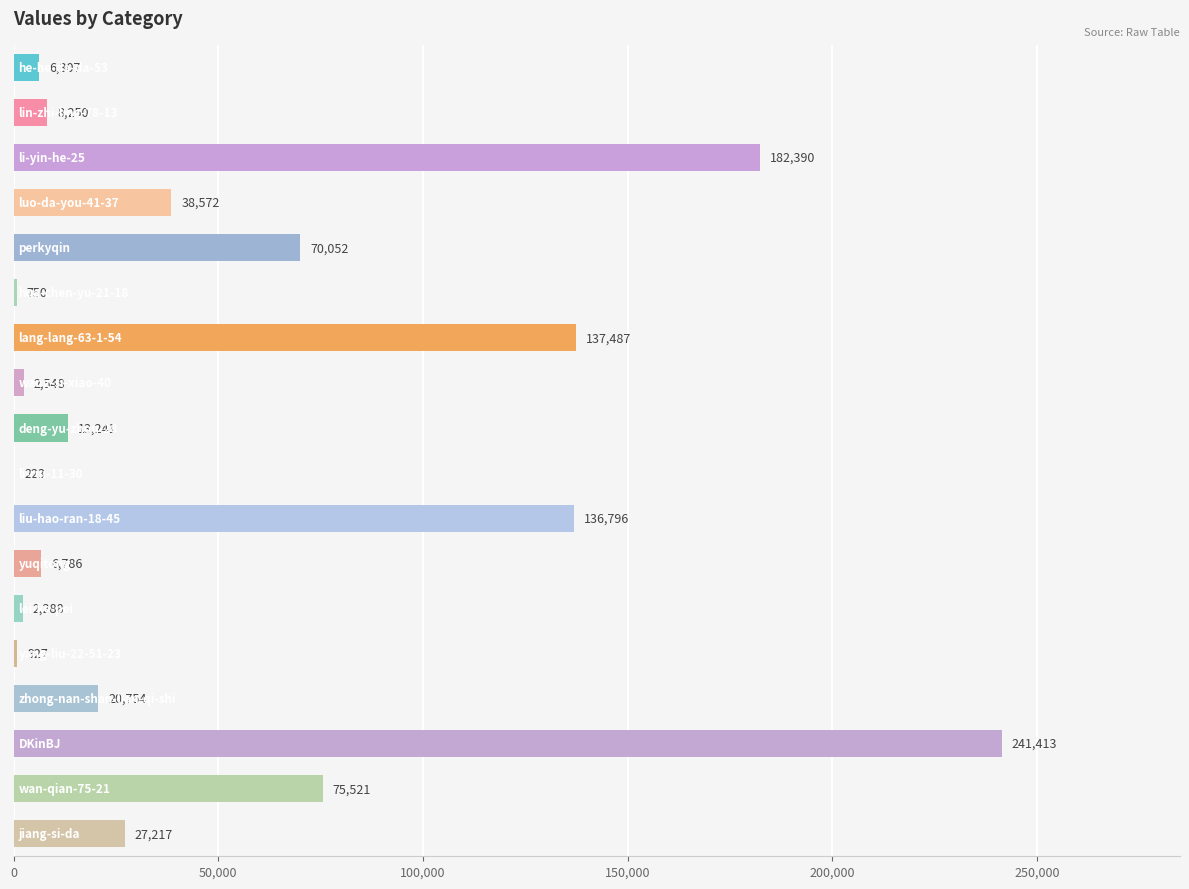

What is the sum of all values?

971522